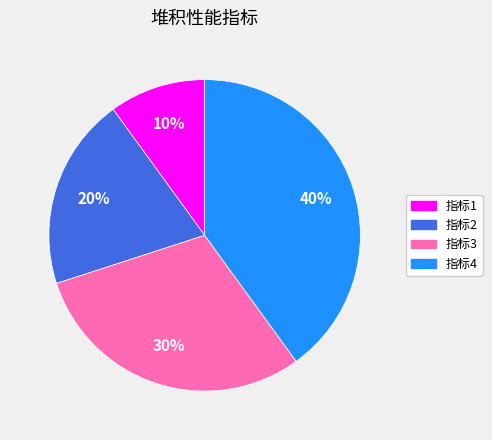

Is there a majority slice in this chart?

No